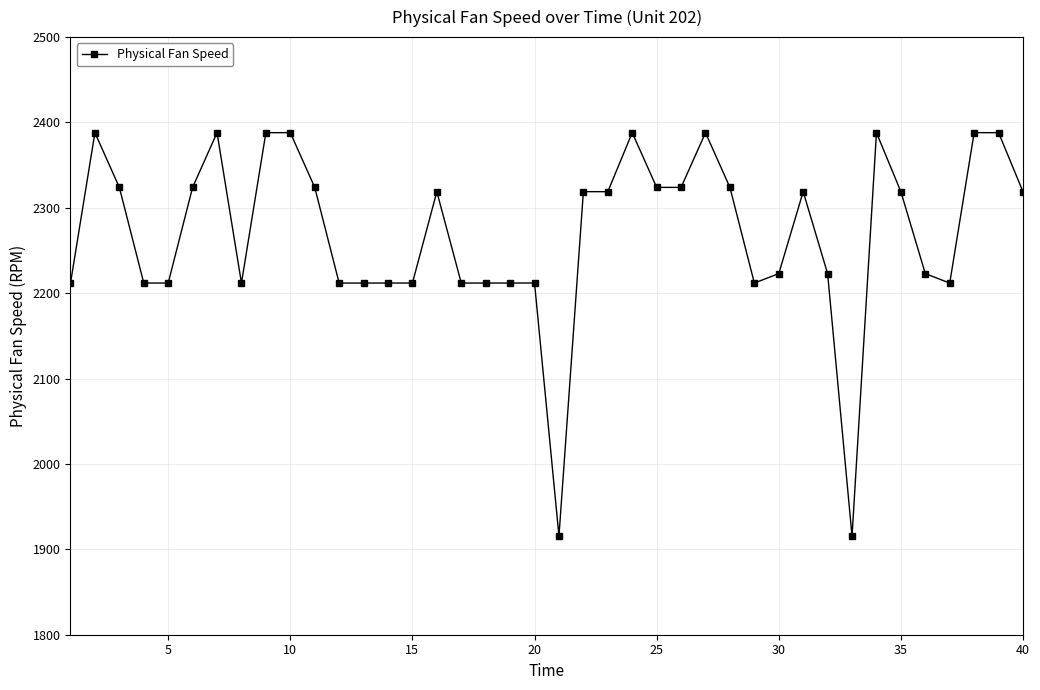

True or false: the data has more than 2 interior local peaks.

True